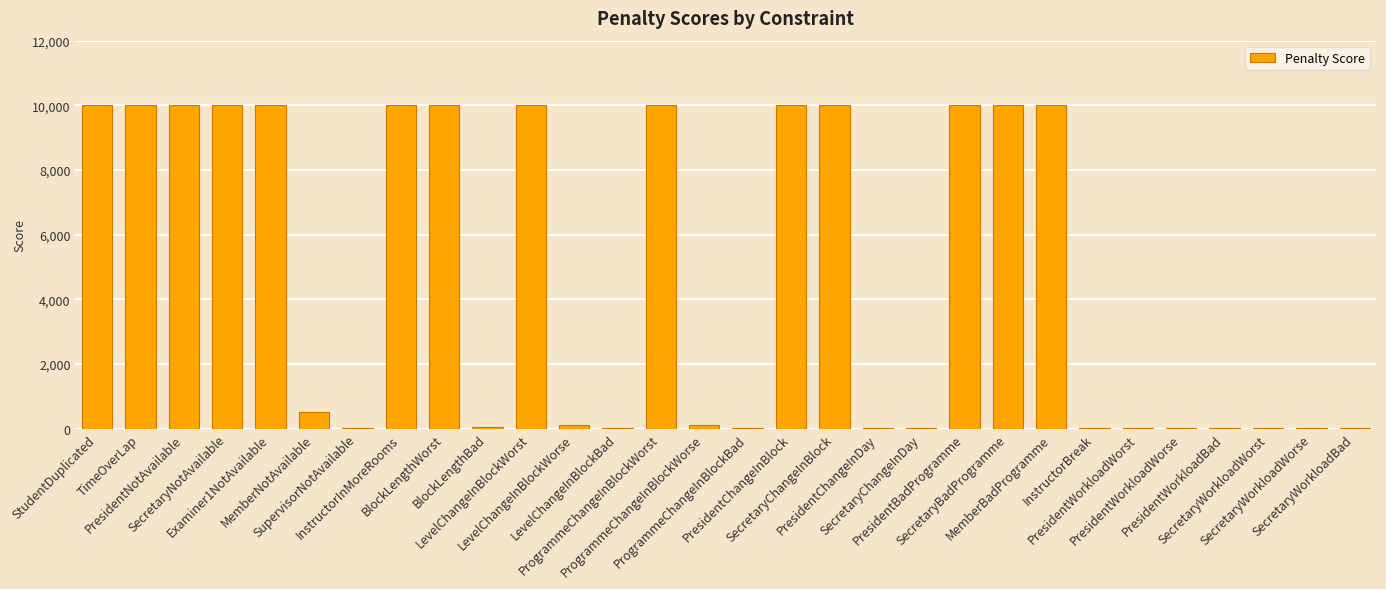

What is the greatest value displayed?

10000